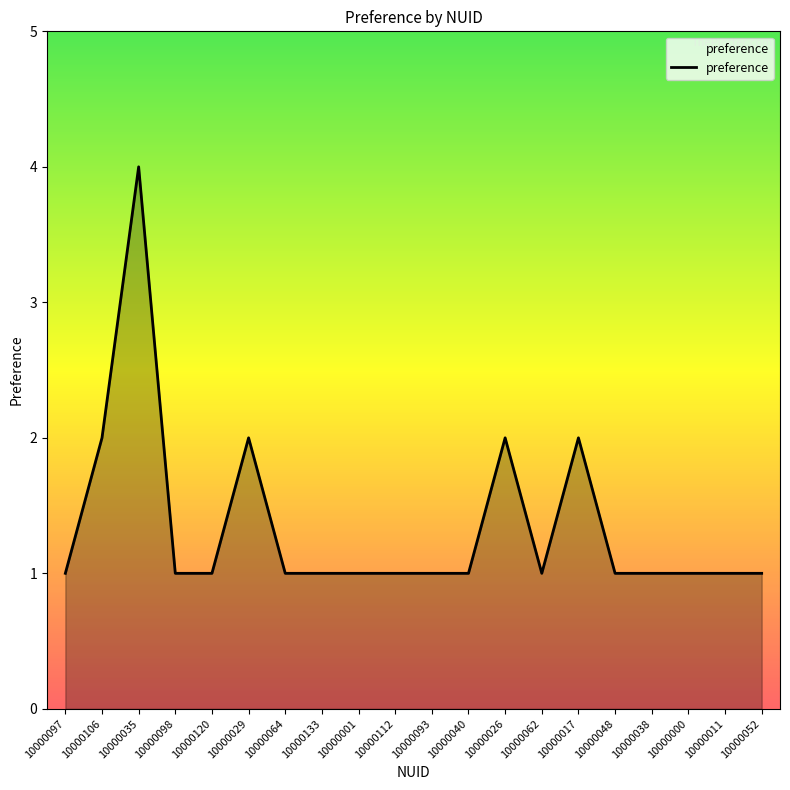

What position from the right is 10000026?

8